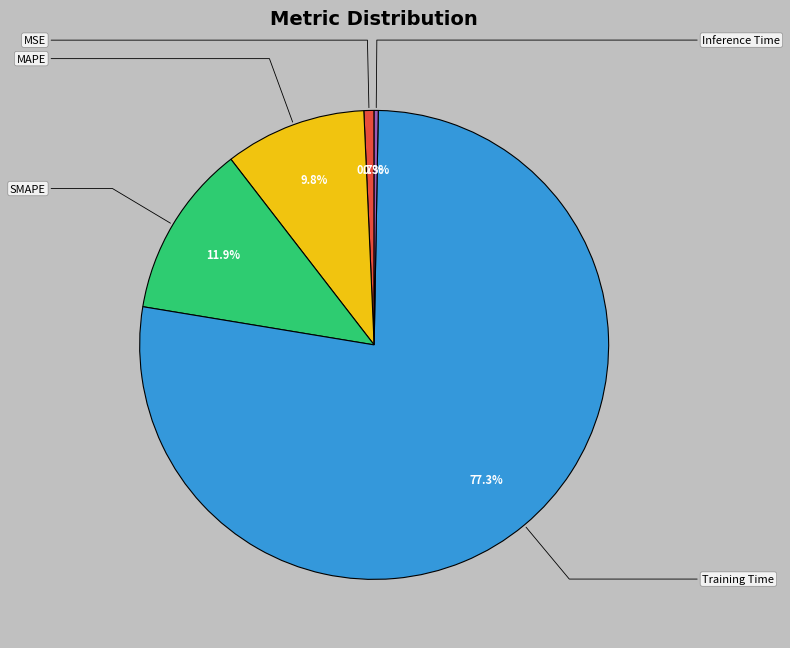

Is MSE the majority of the pie?

No